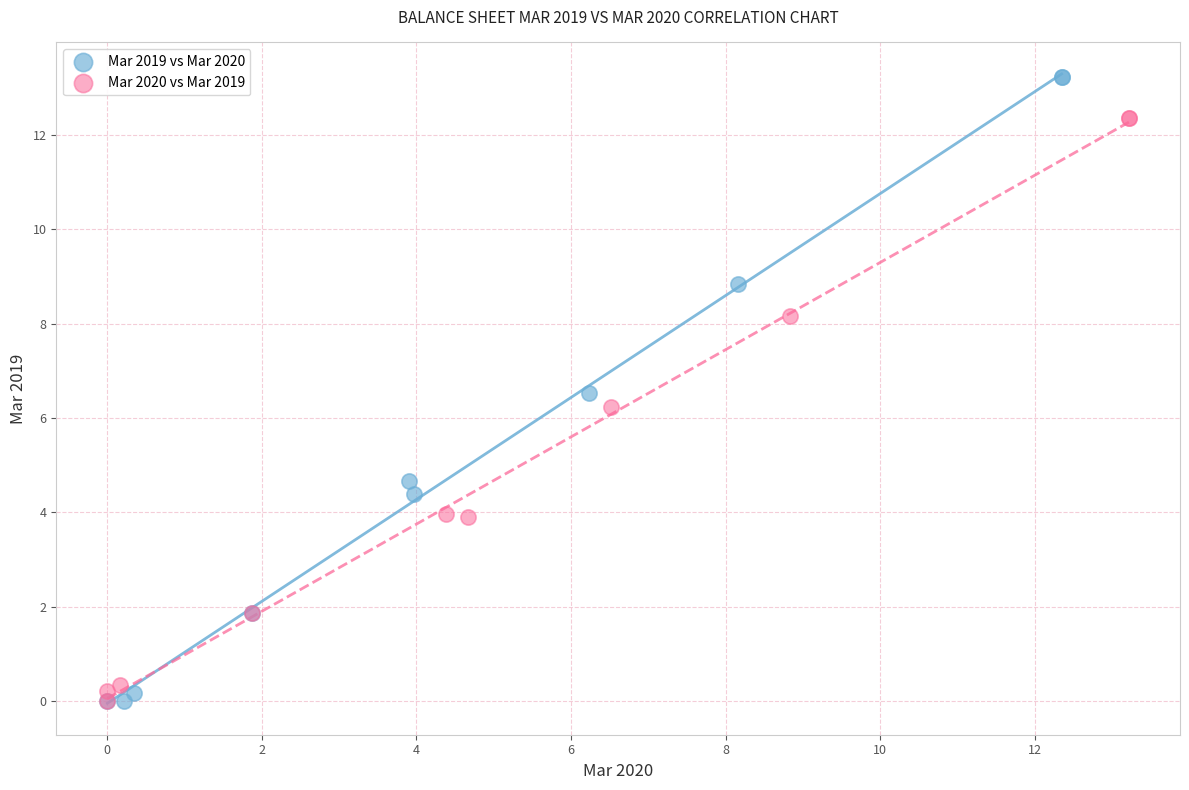

Which series has the largest Y range (max minus min)?

Mar 2019 vs Mar 2020